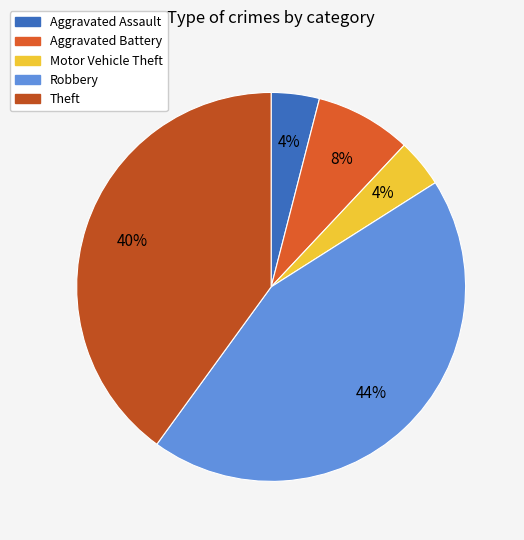

How many slices are in this pie chart?

5